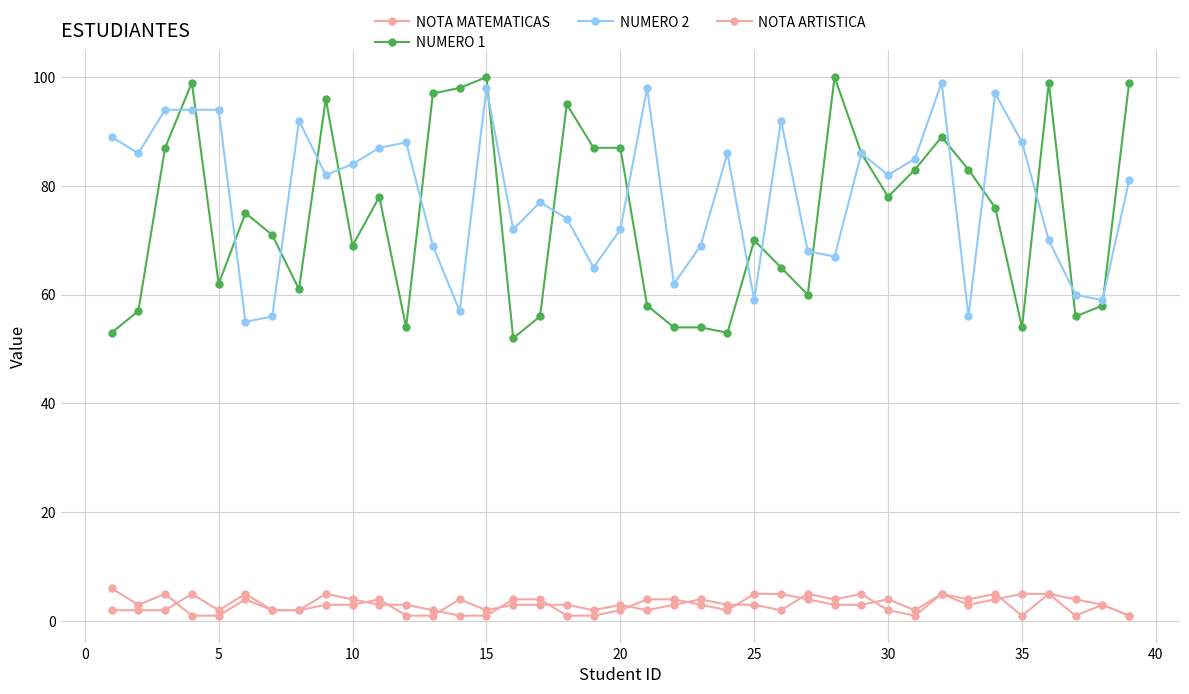

How many categories are shown in the chart?

39